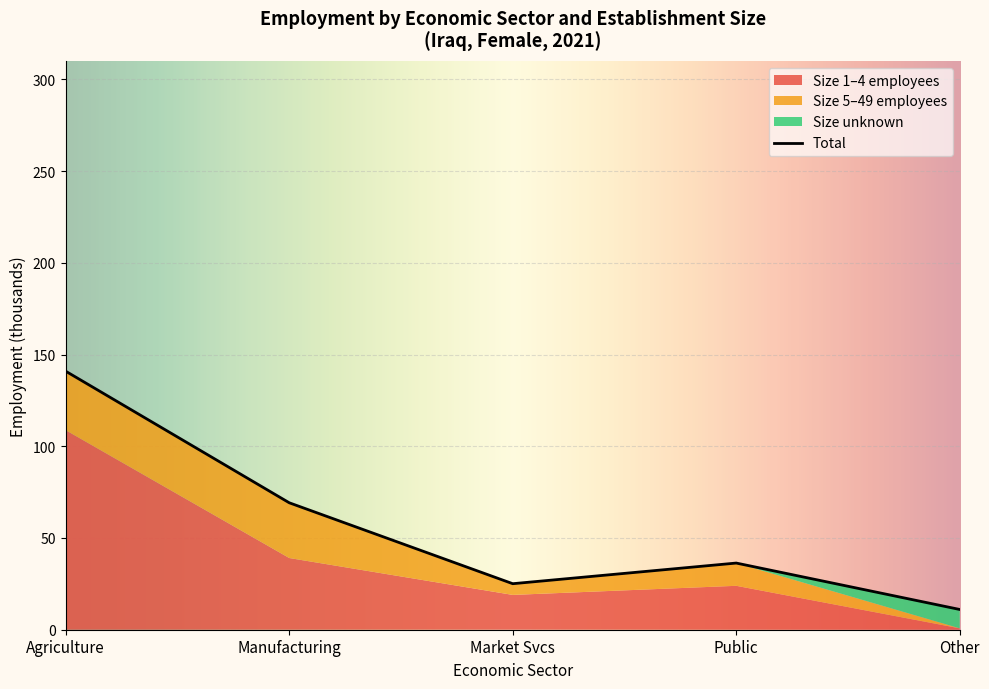

What is the minimum value for Total?

11.0